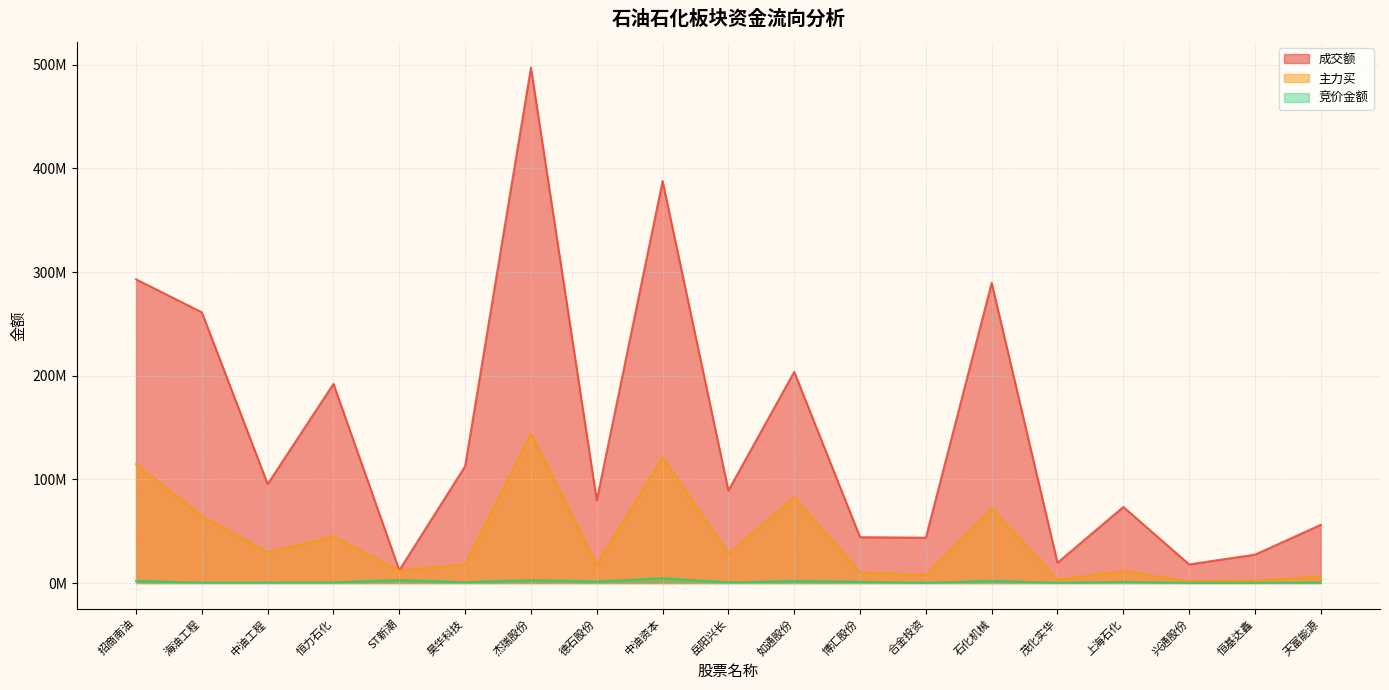

How many lines are shown in the chart?

3